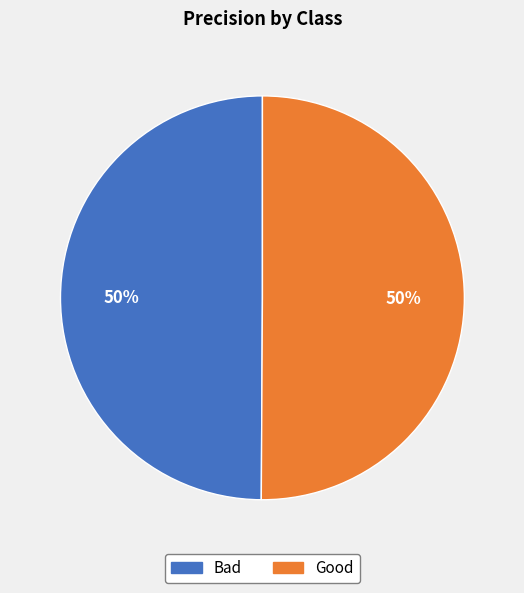

The Good slice represents 65% of the pie. True or false?

False